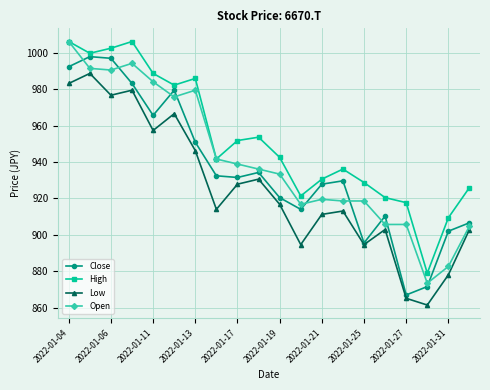

Which series has the largest total across all categories?

High